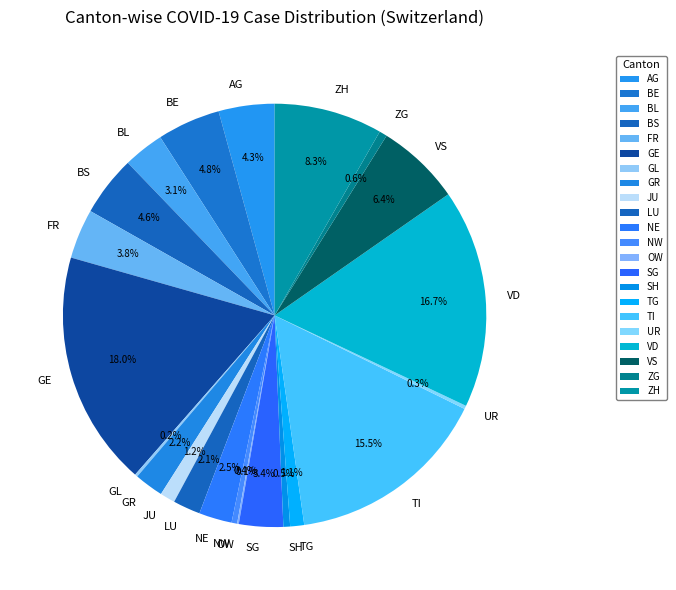

What percentage do SG and NE together represent?

5.9%